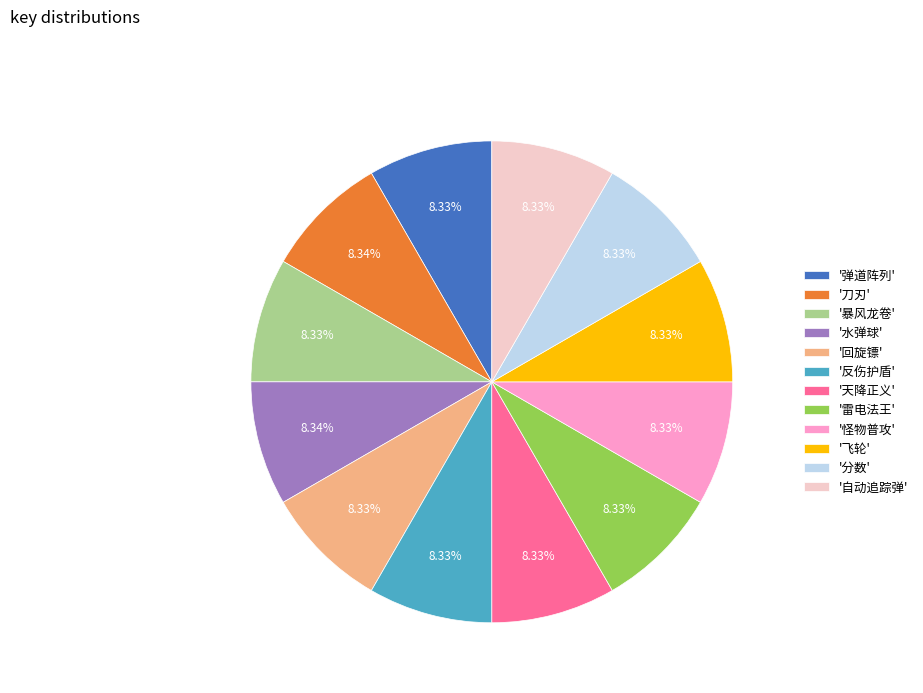

Does any single category account for the majority?

No